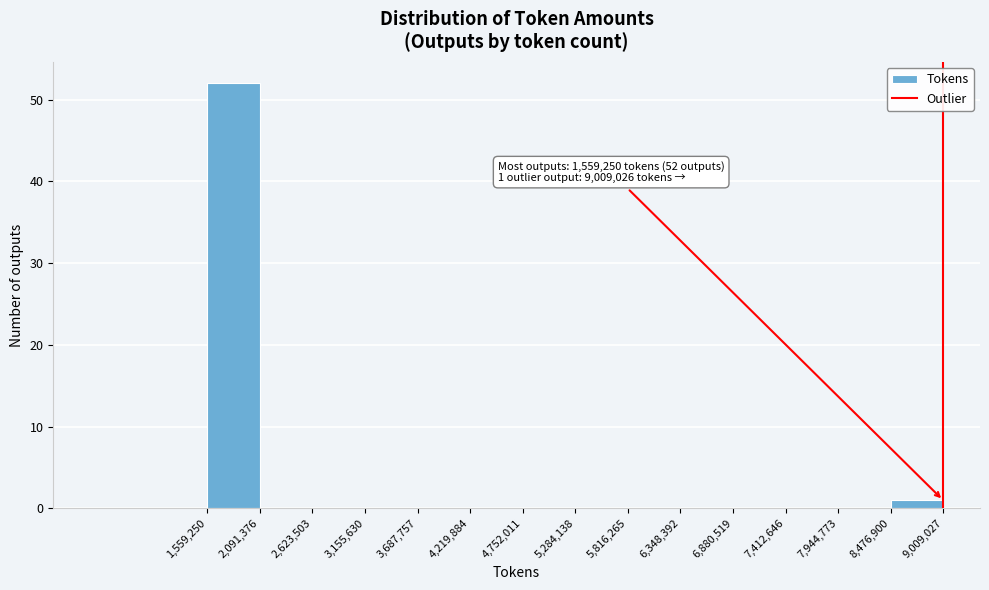

Which range on the x-axis has the tallest bar?

1,559,250 to 2,091,376